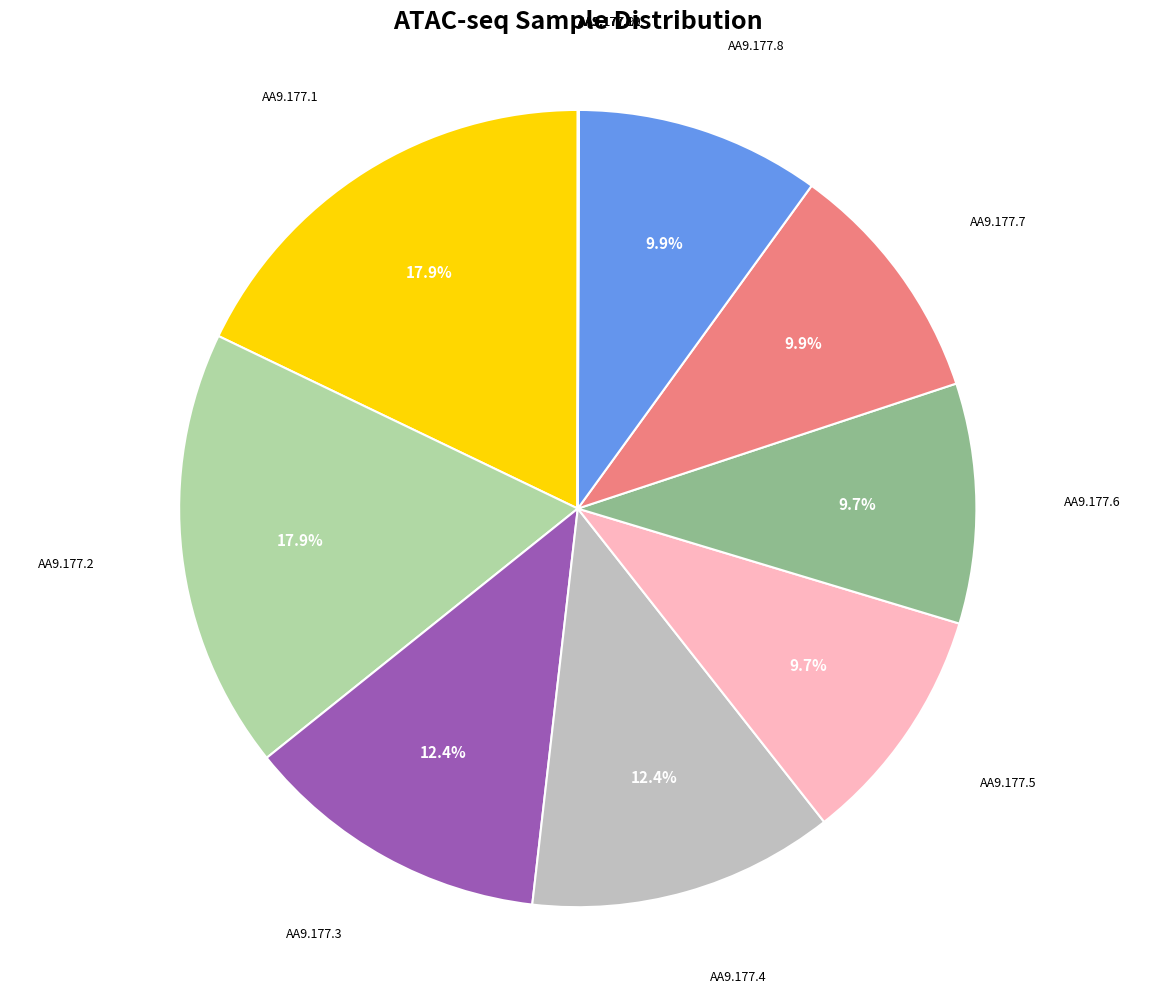

Is there any slice that represents more than half of the pie?

No